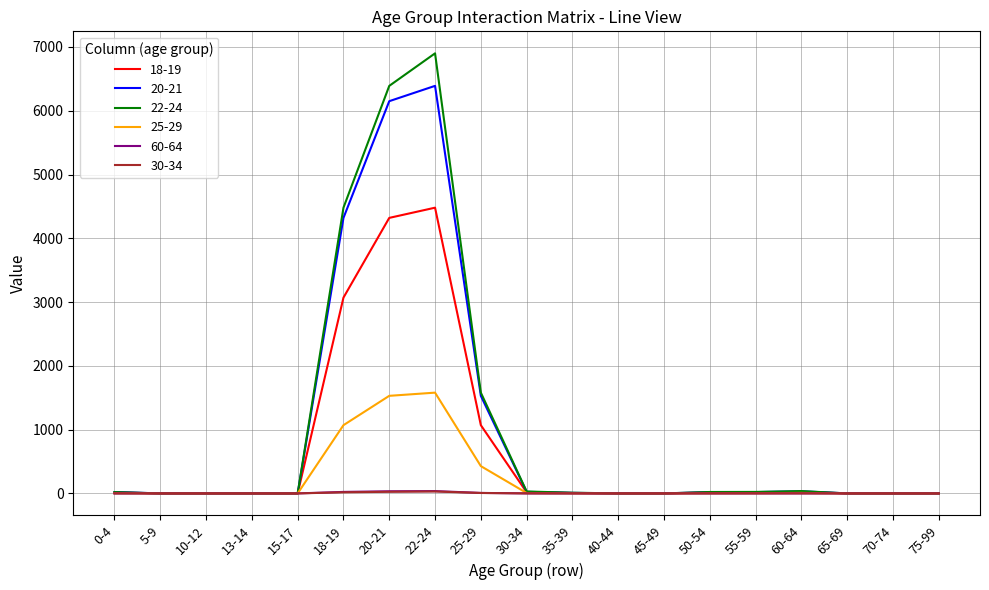

In 60-64, how many points are higher than both neighbors (excluding endpoints)?

2